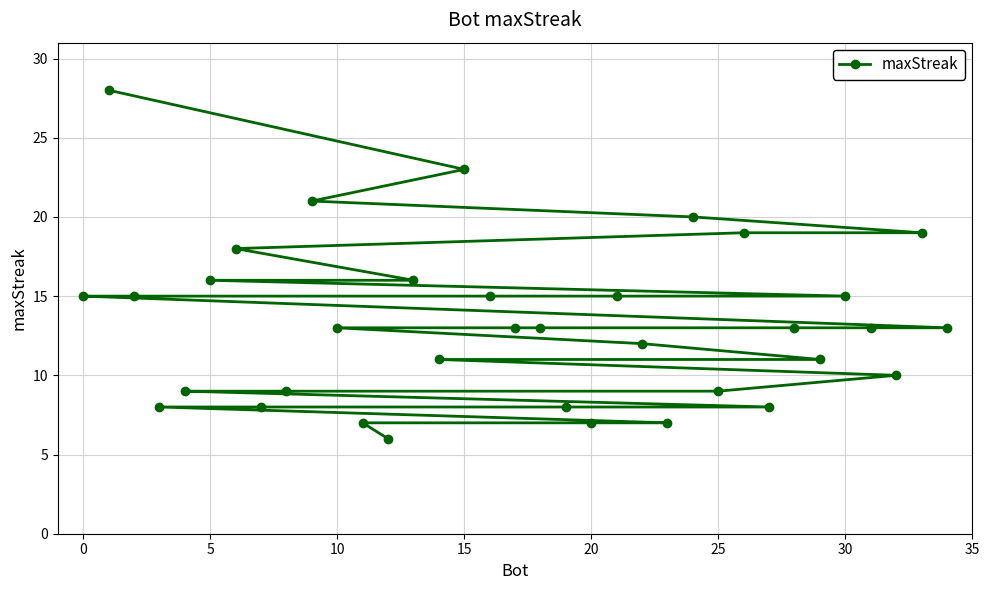

How many lines are shown in the chart?

1